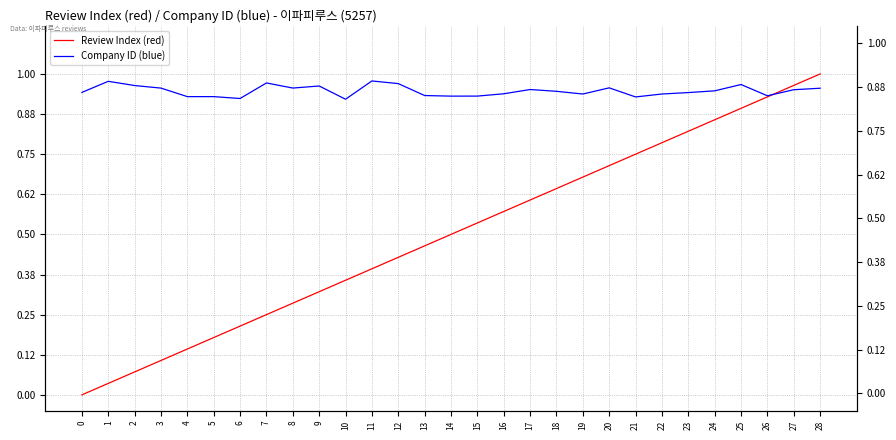

How many values in Review Index (red) are above zero?

28